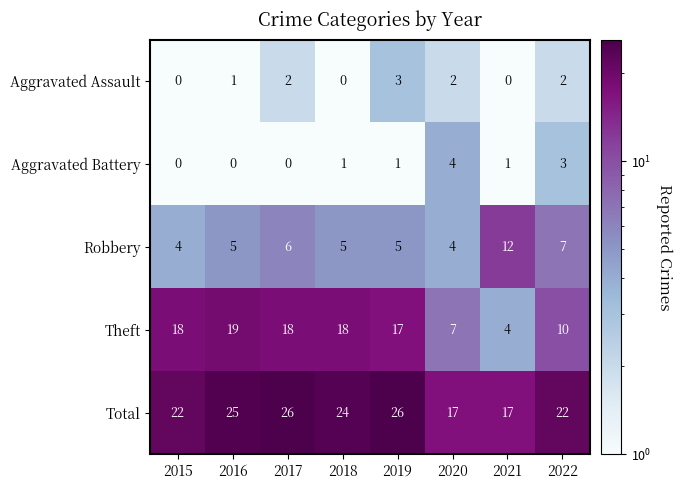

How many series are shown in this chart?

5